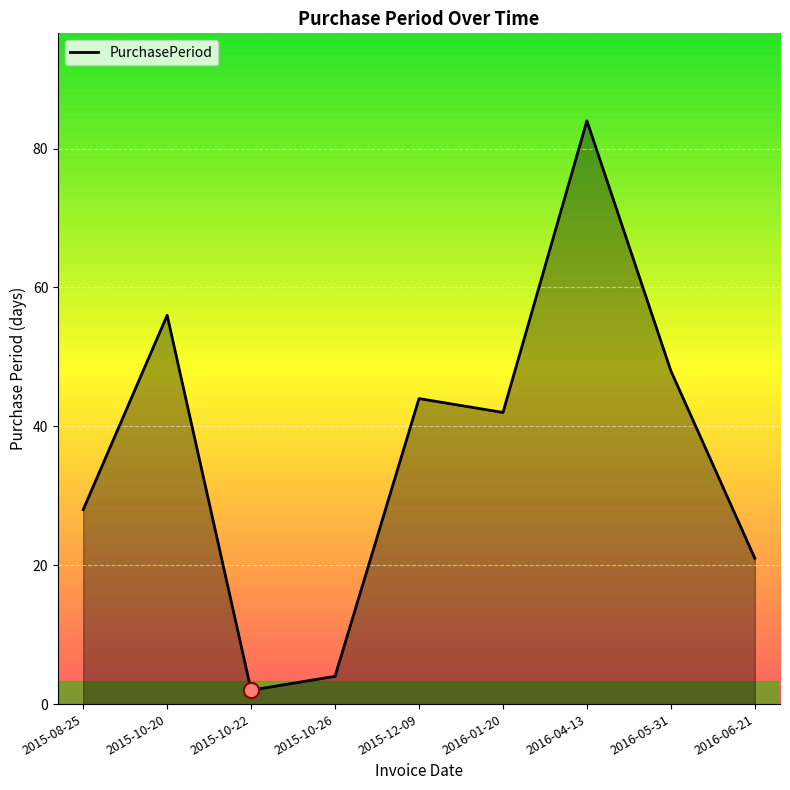

What is the change in value from 2015-08-25 to 2016-05-31?

+20